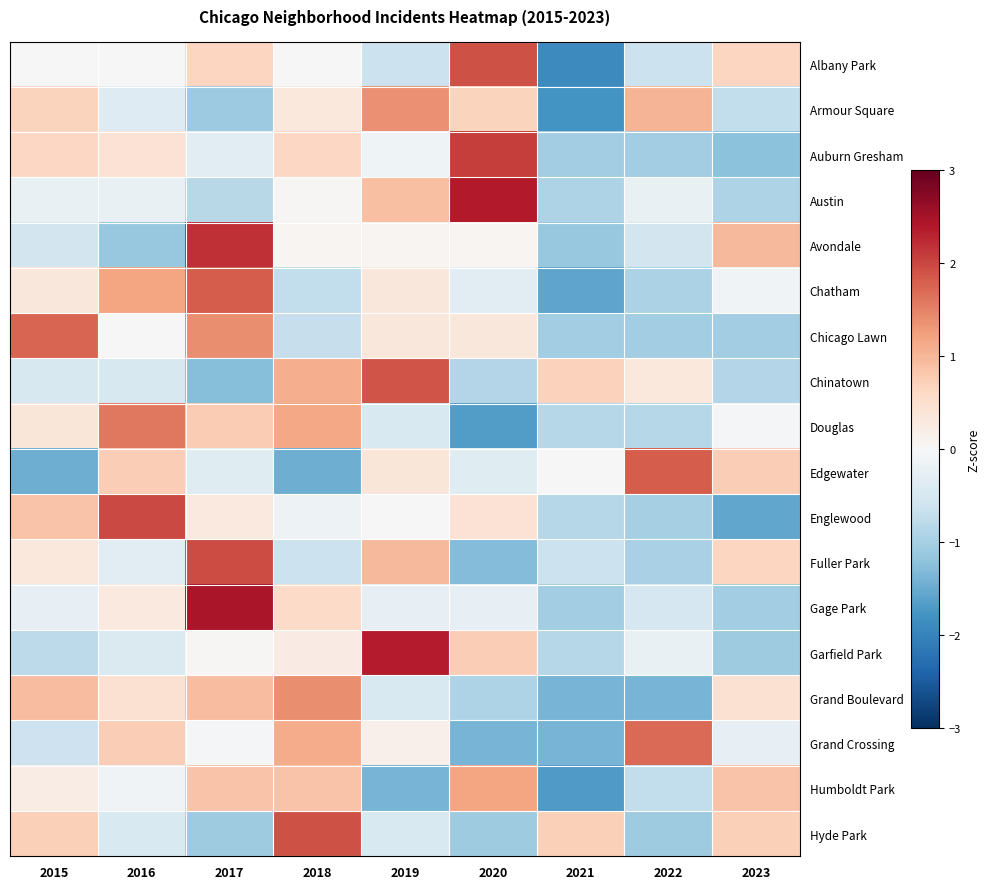

Which series has the largest range (max minus min)?

Albany Park